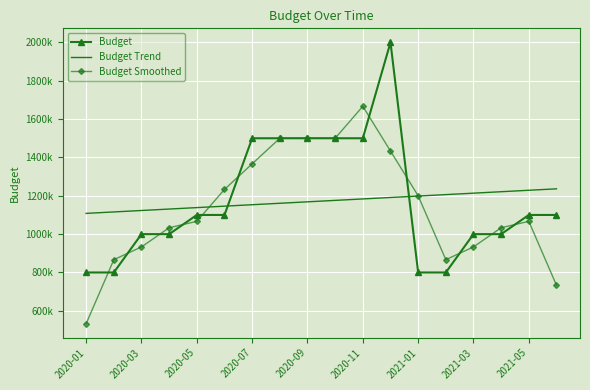

What are all the series names shown in the legend?

Budget, Budget Trend, Budget Smoothed